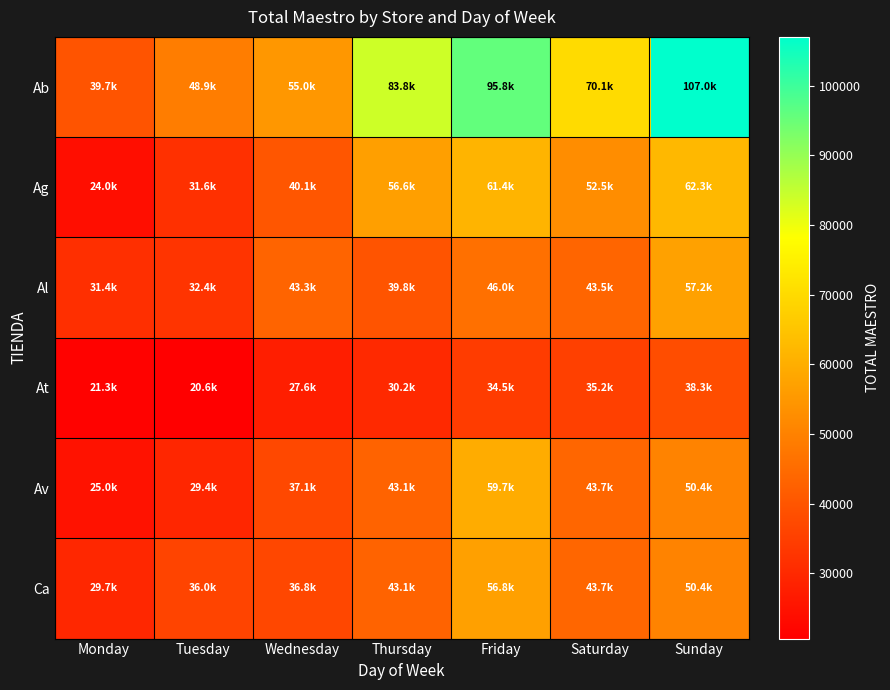

What is the smallest value displayed?

20626.0